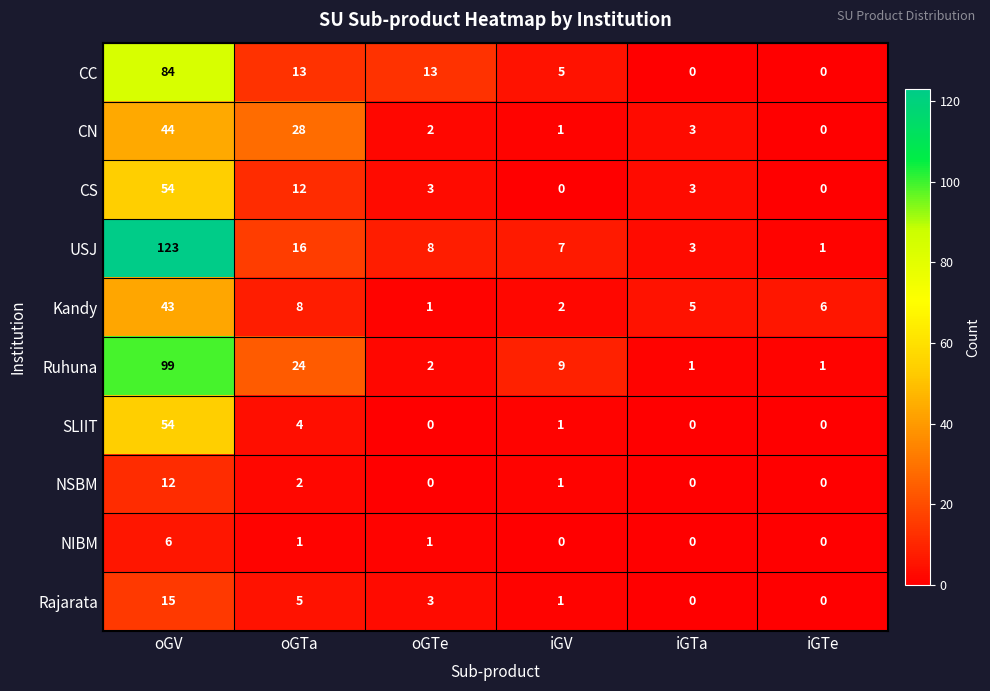

The CN series shows 3 at iGTa. True or false?

True